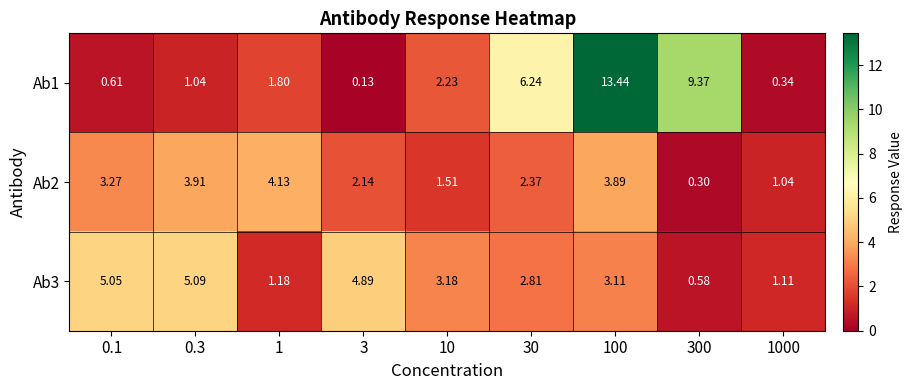

Is the value of Ab2 at 10 greater than the value of Ab3 at 3?

No